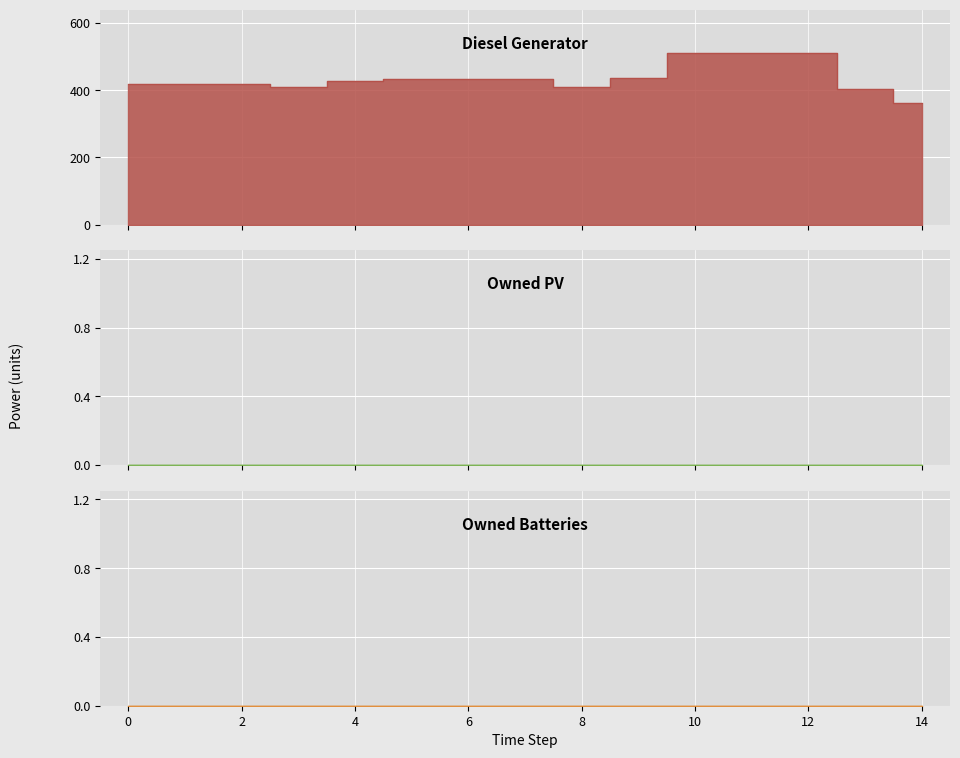

What is the difference between the maximum and minimum values in the Diesel Generator series?

150